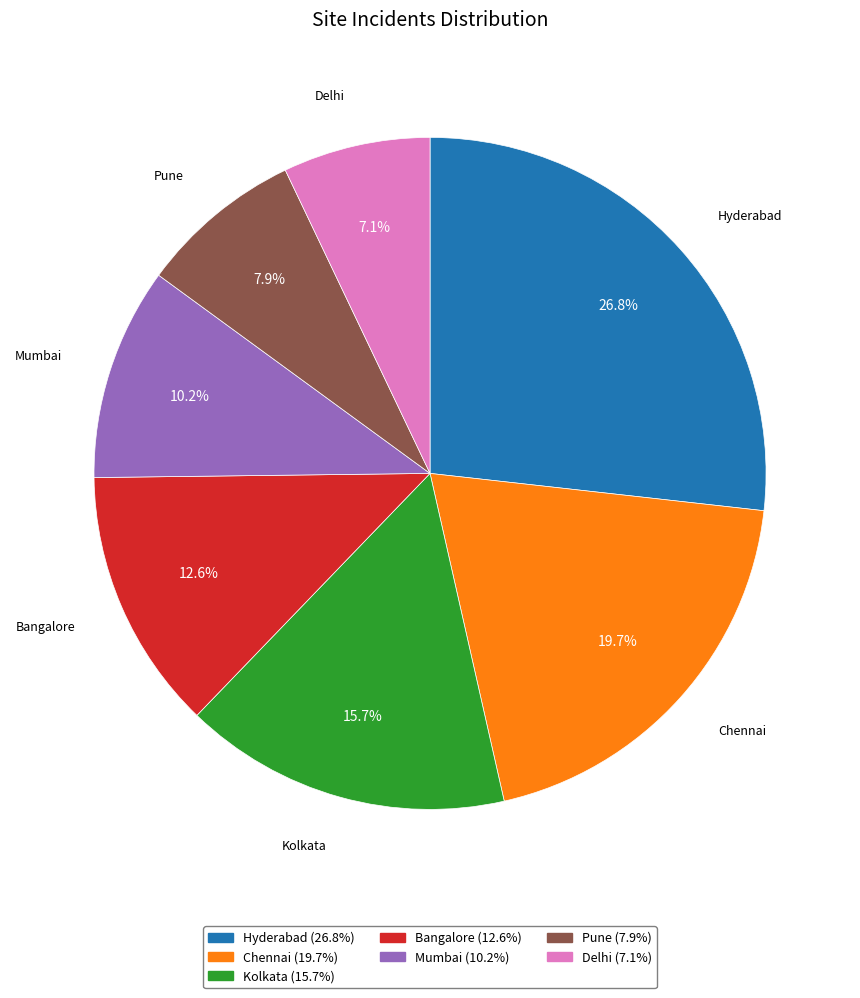

The Kolkata slice represents 16% of the pie. True or false?

True